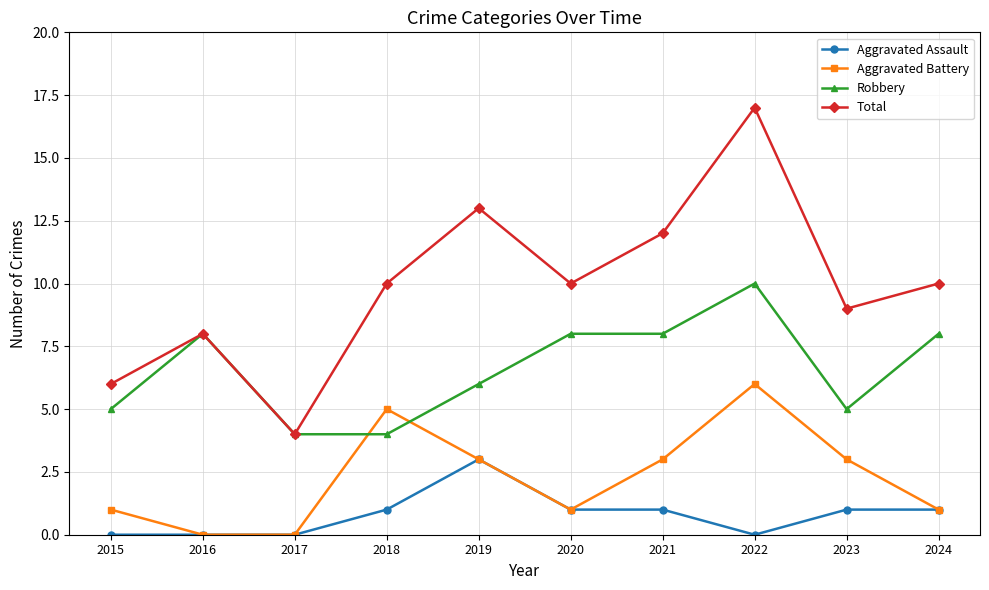

List the series in order of their peak value, highest first.

Total, Robbery, Aggravated Battery, Aggravated Assault